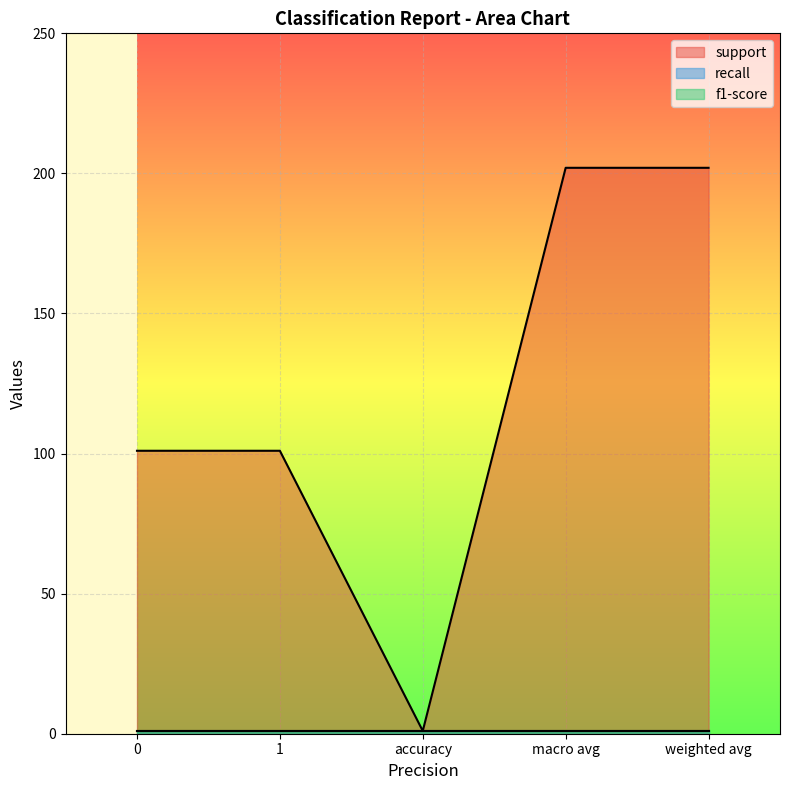

True or false: recall has a value of 0 at weighted avg.

False